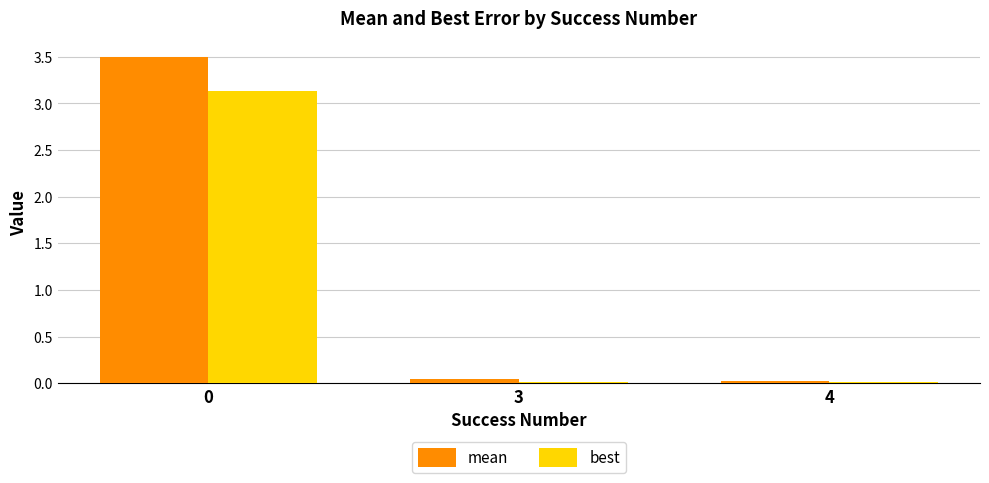

Are the bars grouped side by side (vs. stacked)?

Yes